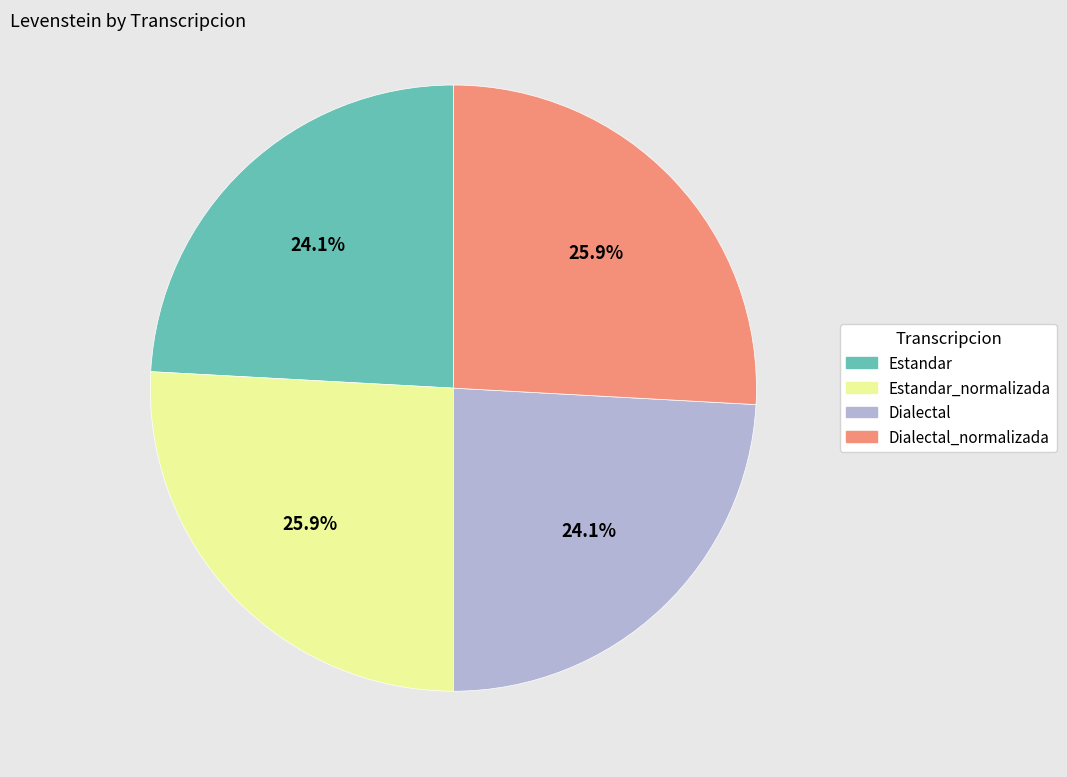

How many segments does this pie chart have?

4